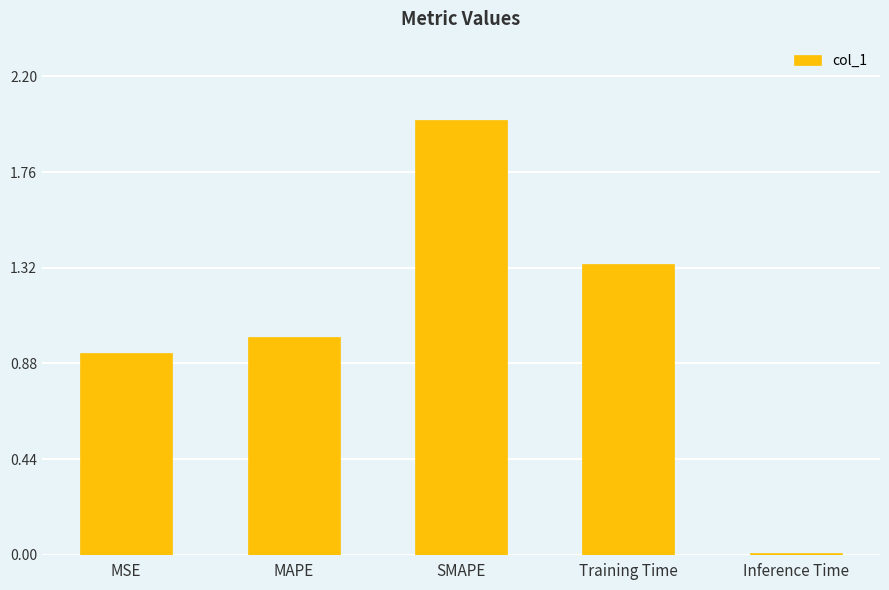

Does the chart contain stacked bars?

No